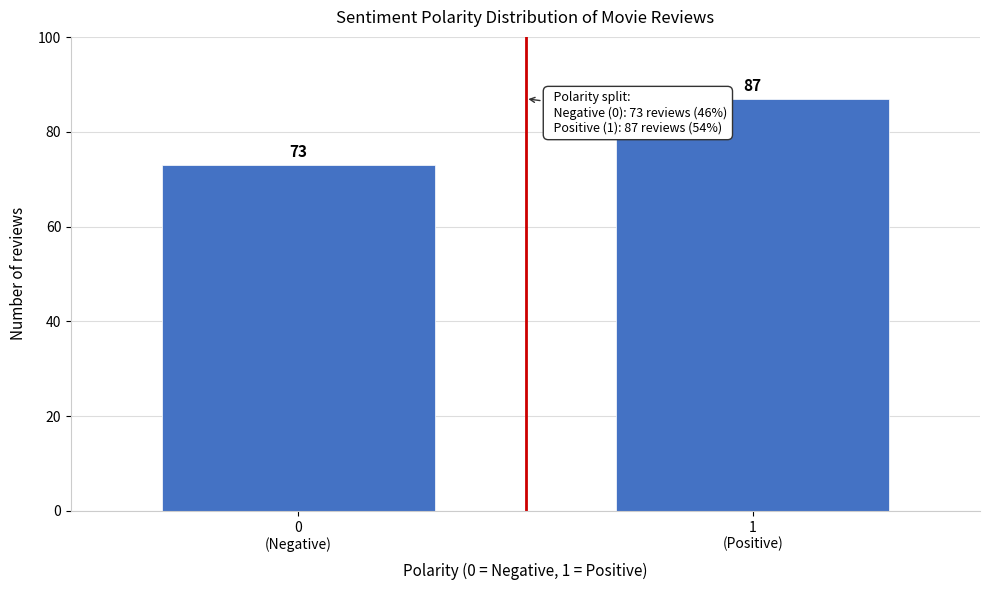

Reading left to right, transcribe all the data shown in this chart.

73	87